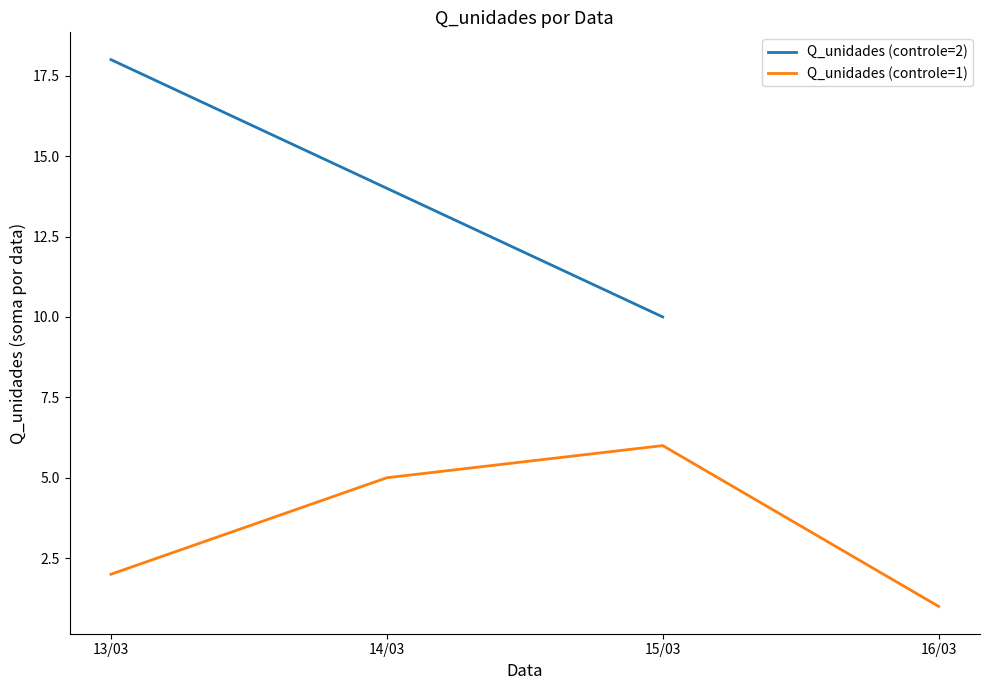

The value of Q_unidades (controle=2) at 13/03 is 9.5. True or false?

False